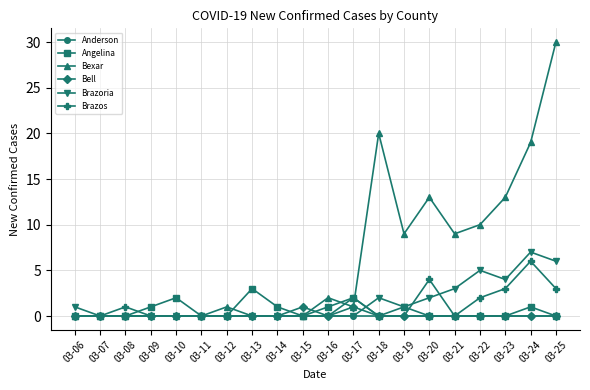

The Angelina series shows -1 at 03-15. True or false?

False